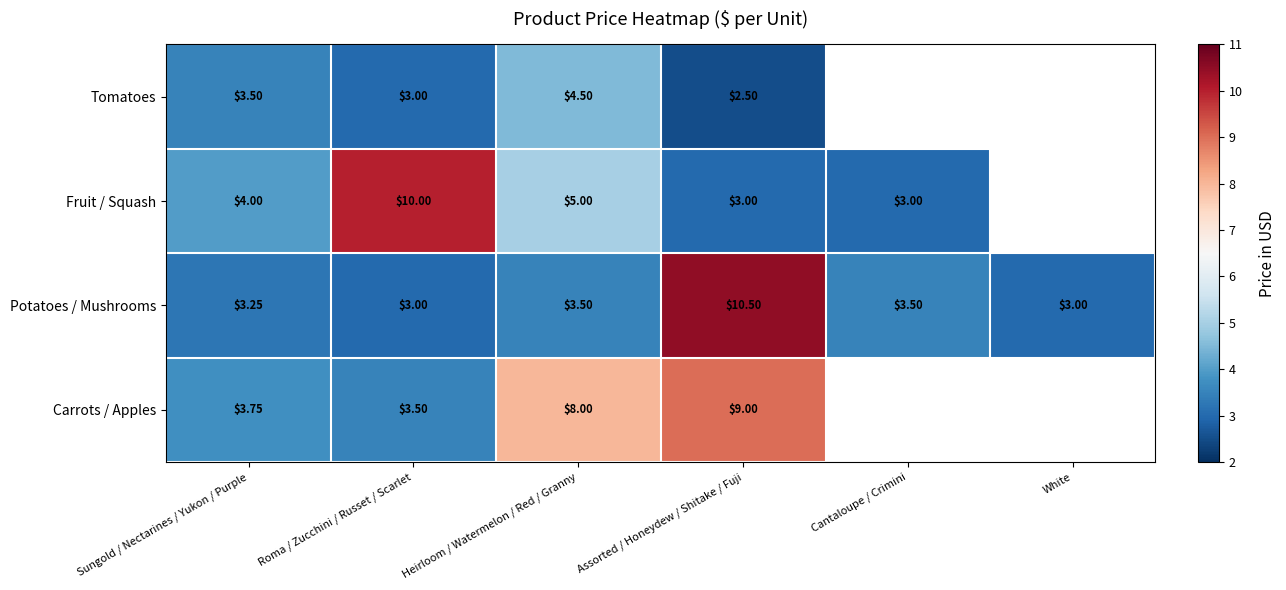

How many series are shown in this chart?

4